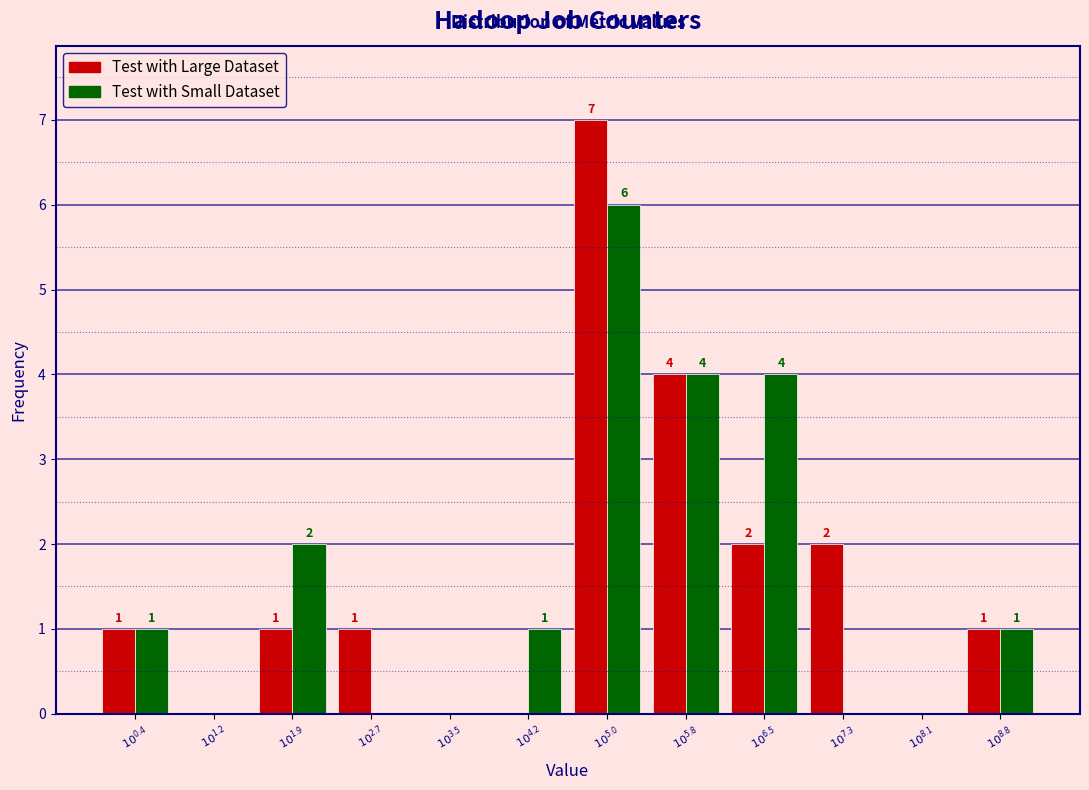

How many Test with Small Dataset values are between 0 and 4?

11